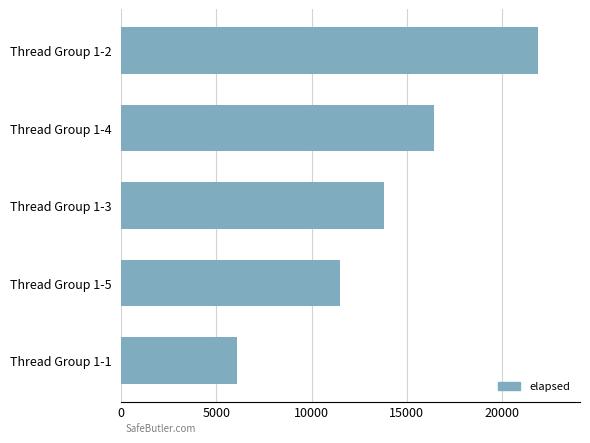

The value at Thread Group 1-1 is 10112. True or false?

False